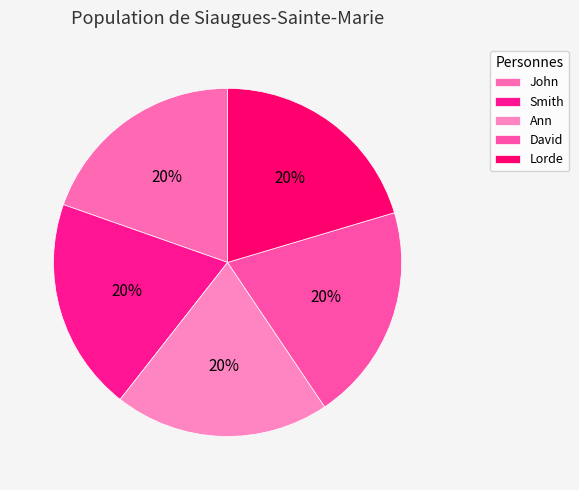

Which has a higher value, John or Smith?

Smith